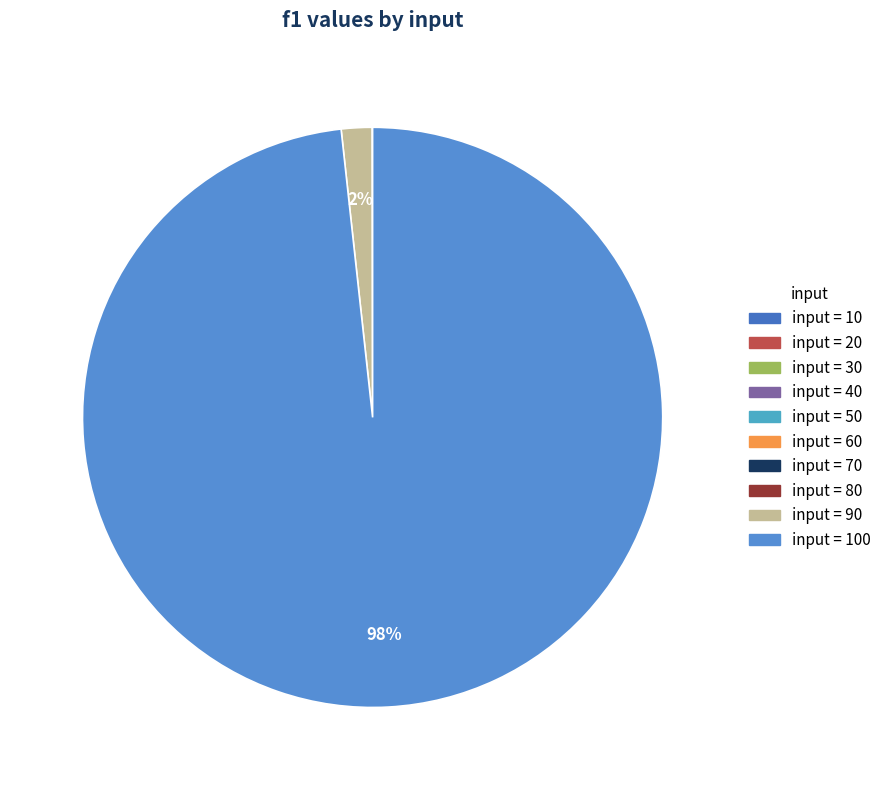

What is the largest slice in the pie chart?

100